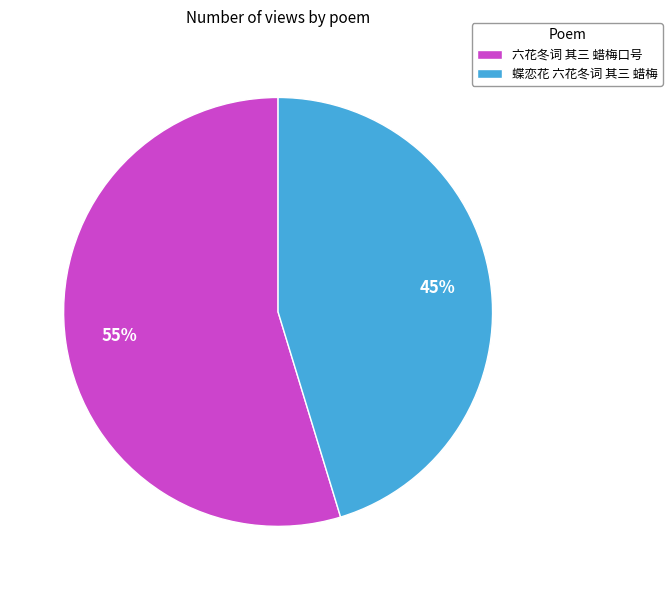

Does any single category account for the majority?

Yes